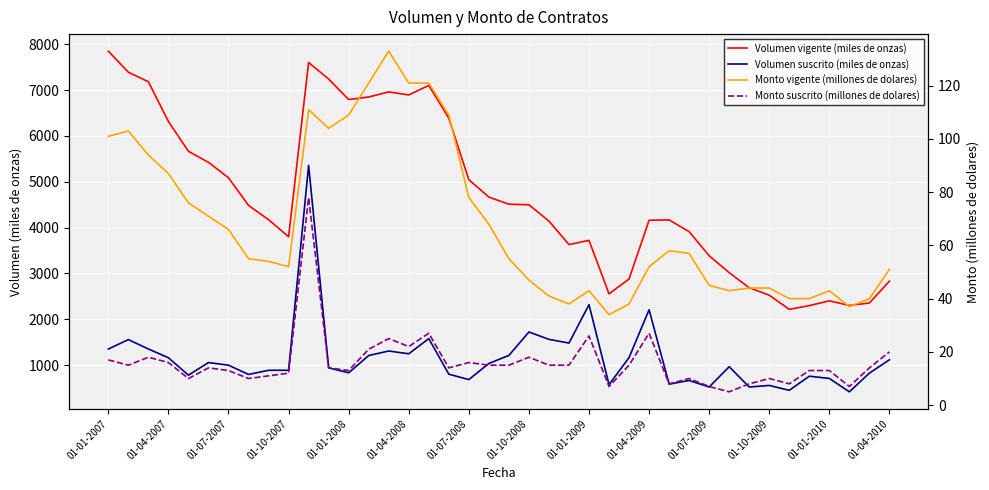

Reading right to left, extract all data points from this chart.

Volumen vigente (miles de onzas): 2832	2355	2301	2402	2298	2216	2525	2688	3016	3386	3912	4168	4161	2879	2554	3722	3630	4142	4499	4511	4666	5046	6389	7104	6896	6962	6851	6796	7243	7604	3801	4173	4486	5088	5425	5666	6317	7183	7392	7852
Volumen suscrito (miles de onzas): 1115	824	416	708	757	449	555	521	964	521	664	584	2207	1164	573	2319	1480	1561	1722	1211	1035	683	801	1578	1246	1307	1208	831	940	5359	886	886	795	997	1055	780	1160	1351	1556	1350
Monto vigente (millones de dolares): 51	40	37	43	40	40	44	44	43	45	57	58	52	38	34	43	38	41	47	55	68	78	109	121	121	133	121	109	104	111	52	54	55	66	71	76	87	94	103	101
Monto suscrito (millones de dolares): 20	14	7	13	13	8	10	8	5	7	10	8	27	15	7	26	15	15	18	15	15	16	14	27	22	25	21	13	14	78	12	11	10	13	14	10	16	18	15	17